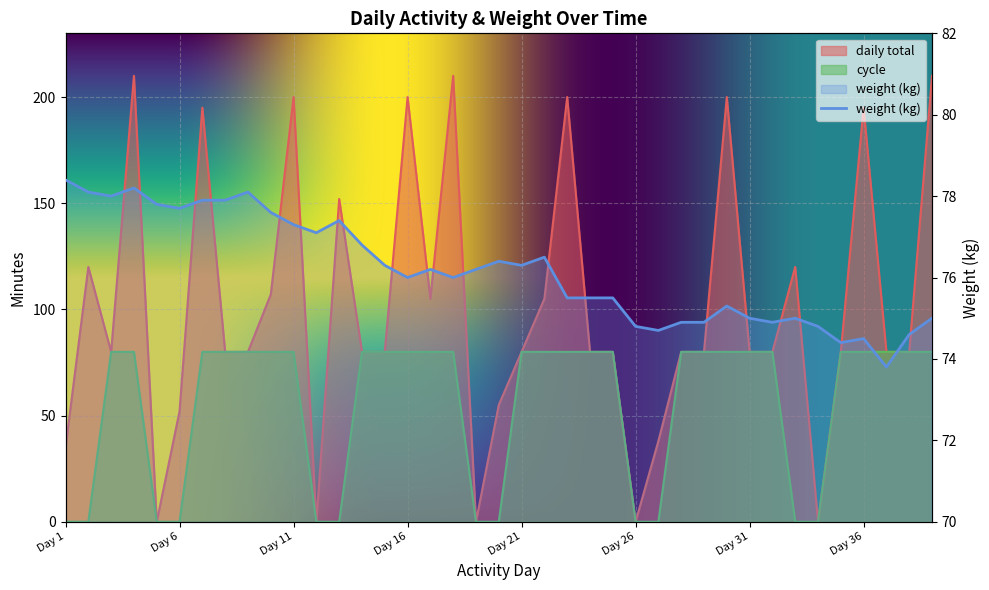

At which category is the sum across all series the highest?

Day 4